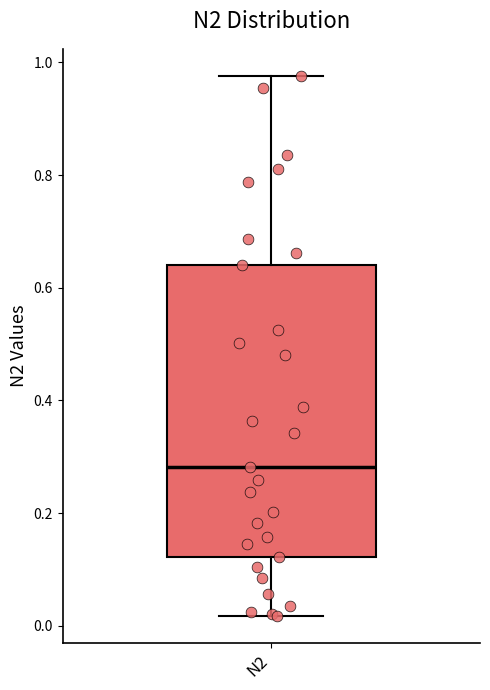

Read this box plot against the y-axis: the position of the median line, the range covered by the box, and the ends of both whiskers. The values are not printed on the chart, so give them approximately, as read against the axis.

median 0.28, box 0.12 to 0.64, whiskers 0.02 to 0.98